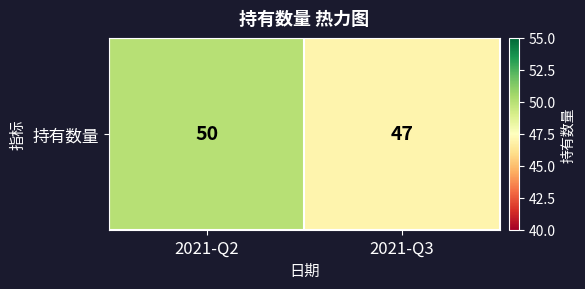

Is it true that the value at 2021-Q2 is 50?

True